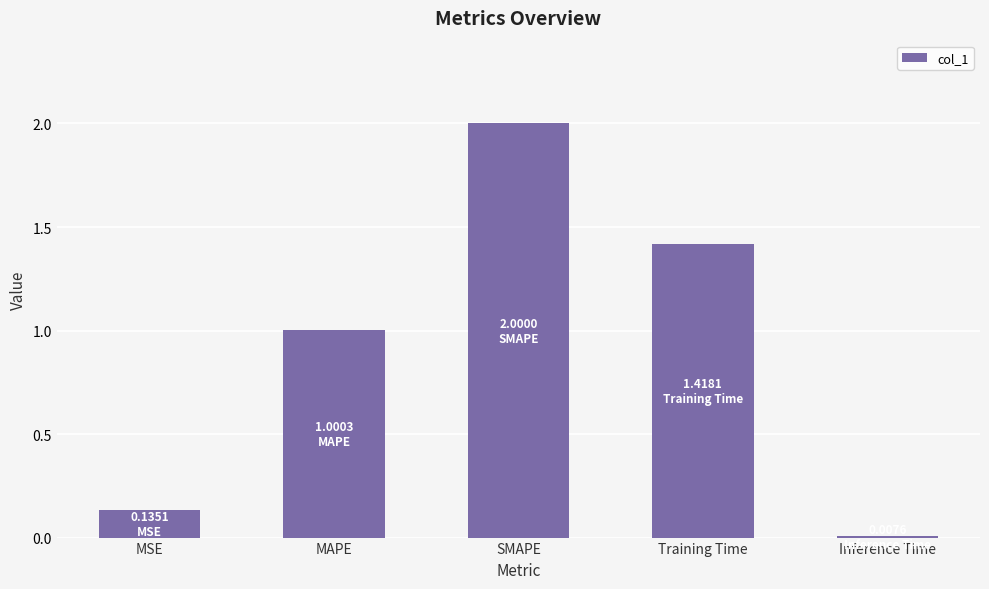

True or false: the data shows 0.0 at MSE.

False